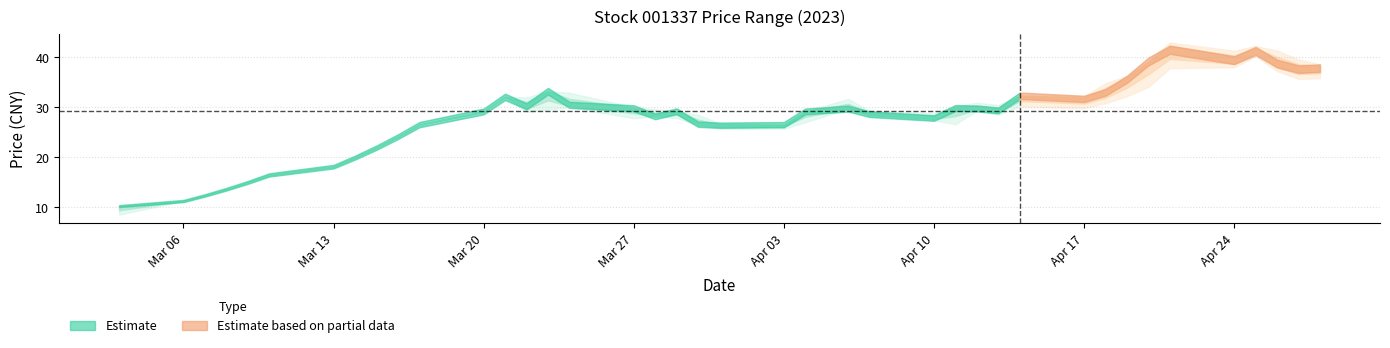

Which has a higher value, 2023-04-12 or 2023-03-22?

2023-03-22